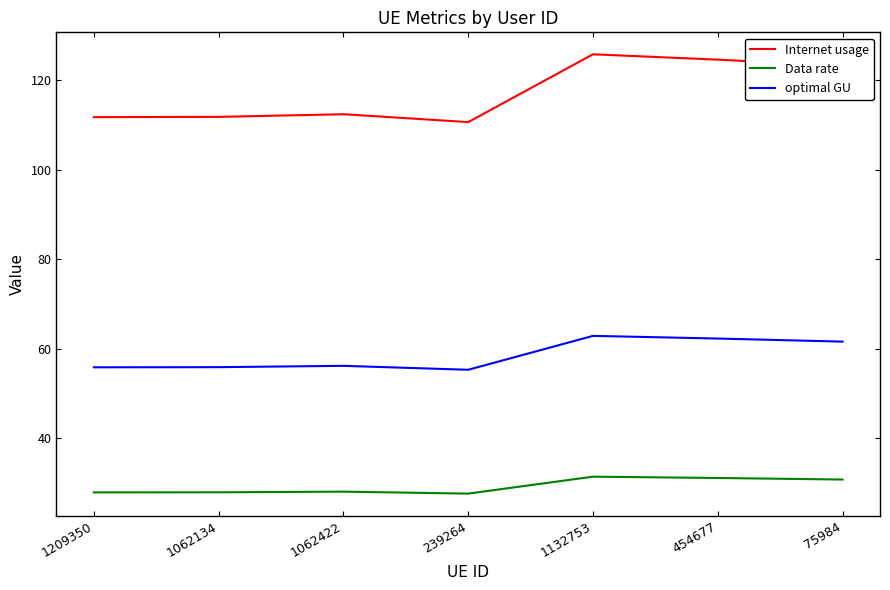

List the series in order of their peak value, highest first.

Internet usage, optimal GU, Data rate